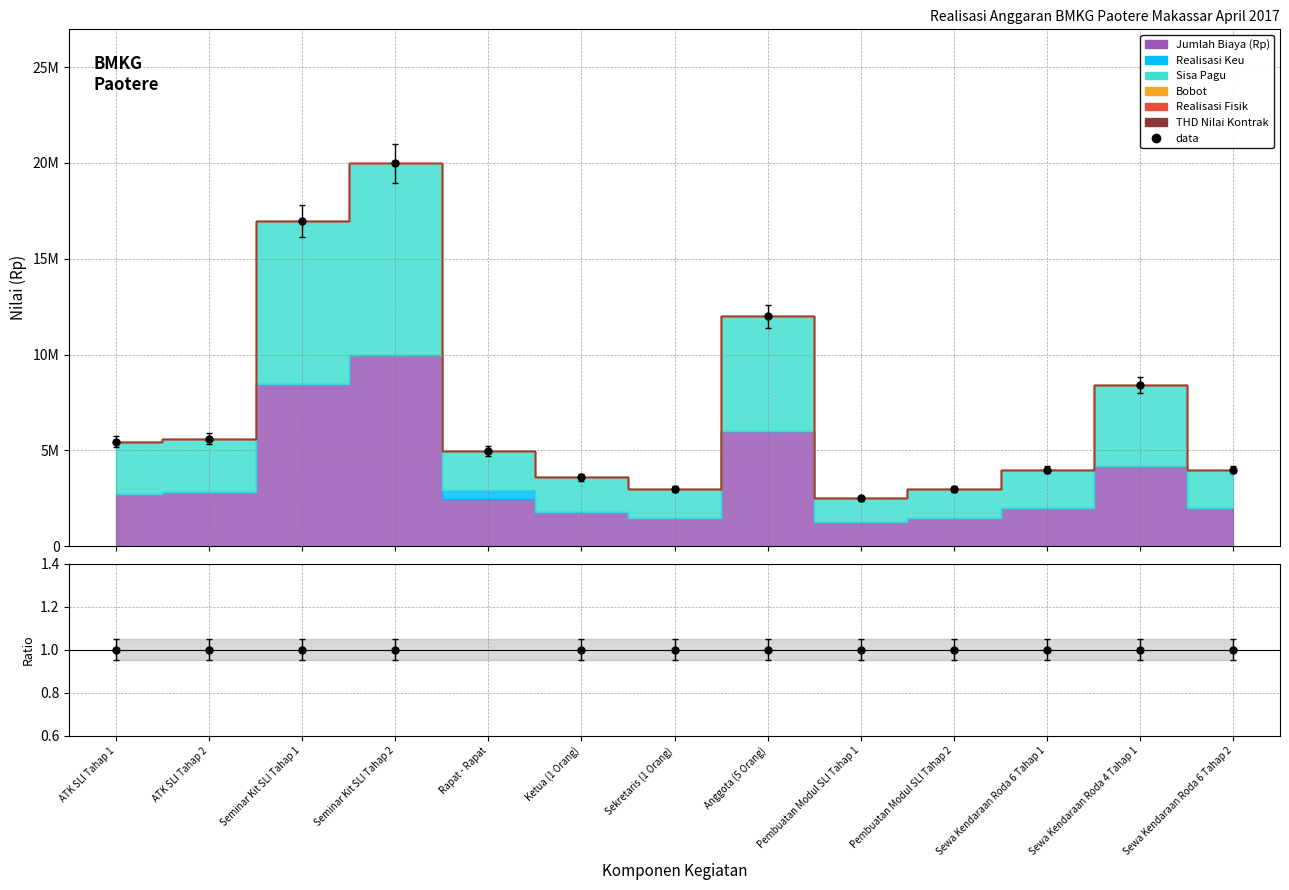

At which label is ratio closest to 5?

ATK SLI Tahap 1